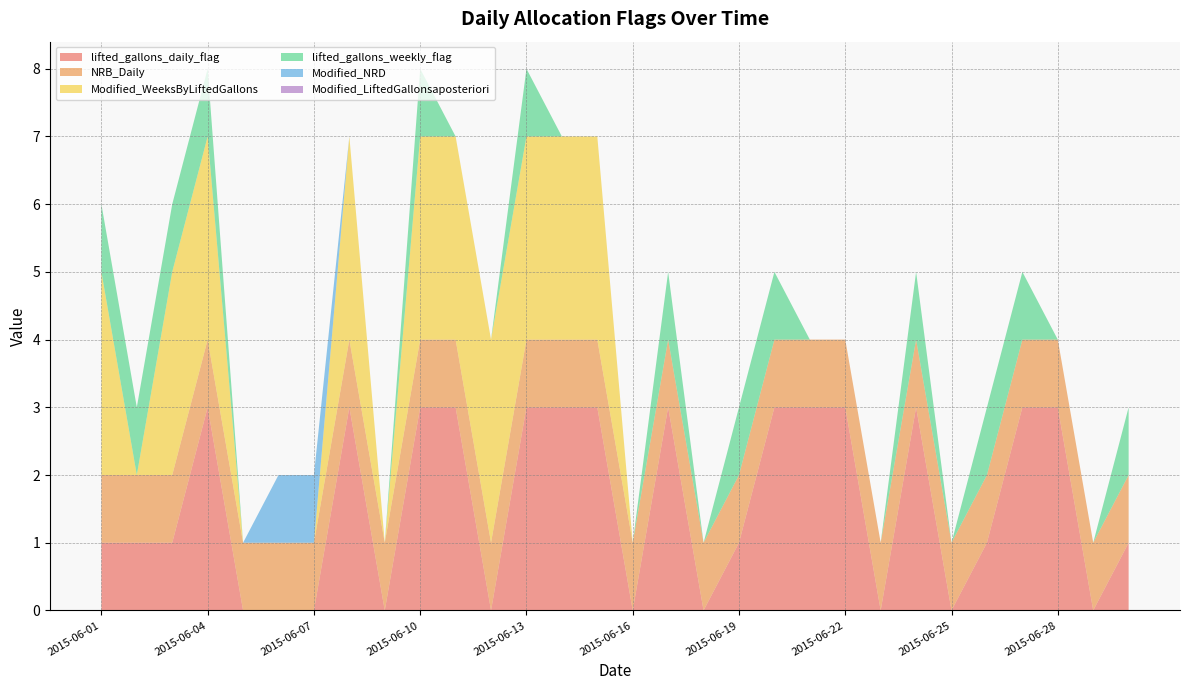

Reading left to right, transcribe all the data shown in this chart.

lifted_gallons_daily_flag: 2015-06-01=1	2015-06-02=1	2015-06-03=1	2015-06-04=3	2015-06-05=0	2015-06-06=0	2015-06-07=0	2015-06-08=3	2015-06-09=0	2015-06-10=3	2015-06-11=3	2015-06-12=0	2015-06-13=3	2015-06-14=3	2015-06-15=3	2015-06-16=0	2015-06-17=3	2015-06-18=0	2015-06-19=1	2015-06-20=3	2015-06-21=3	2015-06-22=3	2015-06-23=0	2015-06-24=3	2015-06-25=0	2015-06-26=1	2015-06-27=3	2015-06-28=3	2015-06-29=0	2015-06-30=1
NRB_Daily: 2015-06-01=1	2015-06-02=1	2015-06-03=1	2015-06-04=1	2015-06-05=1	2015-06-06=1	2015-06-07=1	2015-06-08=1	2015-06-09=1	2015-06-10=1	2015-06-11=1	2015-06-12=1	2015-06-13=1	2015-06-14=1	2015-06-15=1	2015-06-16=1	2015-06-17=1	2015-06-18=1	2015-06-19=1	2015-06-20=1	2015-06-21=1	2015-06-22=1	2015-06-23=1	2015-06-24=1	2015-06-25=1	2015-06-26=1	2015-06-27=1	2015-06-28=1	2015-06-29=1	2015-06-30=1
Modified_WeeksByLiftedGallons: 2015-06-01=3	2015-06-02=0	2015-06-03=3	2015-06-04=3	2015-06-05=0	2015-06-06=0	2015-06-07=0	2015-06-08=3	2015-06-09=0	2015-06-10=3	2015-06-11=3	2015-06-12=3	2015-06-13=3	2015-06-14=3	2015-06-15=3	2015-06-16=0	2015-06-17=0	2015-06-18=0	2015-06-19=0	2015-06-20=0	2015-06-21=0	2015-06-22=0	2015-06-23=0	2015-06-24=0	2015-06-25=0	2015-06-26=0	2015-06-27=0	2015-06-28=0	2015-06-29=0	2015-06-30=0
lifted_gallons_weekly_flag: 2015-06-01=1	2015-06-02=1	2015-06-03=1	2015-06-04=1	2015-06-05=0	2015-06-06=0	2015-06-07=0	2015-06-08=0	2015-06-09=0	2015-06-10=1	2015-06-11=0	2015-06-12=0	2015-06-13=1	2015-06-14=0	2015-06-15=0	2015-06-16=0	2015-06-17=1	2015-06-18=0	2015-06-19=1	2015-06-20=1	2015-06-21=0	2015-06-22=0	2015-06-23=0	2015-06-24=1	2015-06-25=0	2015-06-26=1	2015-06-27=1	2015-06-28=0	2015-06-29=0	2015-06-30=1
Modified_NRD: 2015-06-01=0	2015-06-02=0	2015-06-03=0	2015-06-04=0	2015-06-05=0	2015-06-06=1	2015-06-07=1	2015-06-08=0	2015-06-09=0	2015-06-10=0	2015-06-11=0	2015-06-12=0	2015-06-13=0	2015-06-14=0	2015-06-15=0	2015-06-16=0	2015-06-17=0	2015-06-18=0	2015-06-19=0	2015-06-20=0	2015-06-21=0	2015-06-22=0	2015-06-23=0	2015-06-24=0	2015-06-25=0	2015-06-26=0	2015-06-27=0	2015-06-28=0	2015-06-29=0	2015-06-30=0
Modified_LiftedGallonsaposteriori: 2015-06-01=0	2015-06-02=0	2015-06-03=0	2015-06-04=0	2015-06-05=0	2015-06-06=0	2015-06-07=0	2015-06-08=0	2015-06-09=0	2015-06-10=0	2015-06-11=0	2015-06-12=0	2015-06-13=0	2015-06-14=0	2015-06-15=0	2015-06-16=0	2015-06-17=0	2015-06-18=0	2015-06-19=0	2015-06-20=0	2015-06-21=0	2015-06-22=0	2015-06-23=0	2015-06-24=0	2015-06-25=0	2015-06-26=0	2015-06-27=0	2015-06-28=0	2015-06-29=0	2015-06-30=0